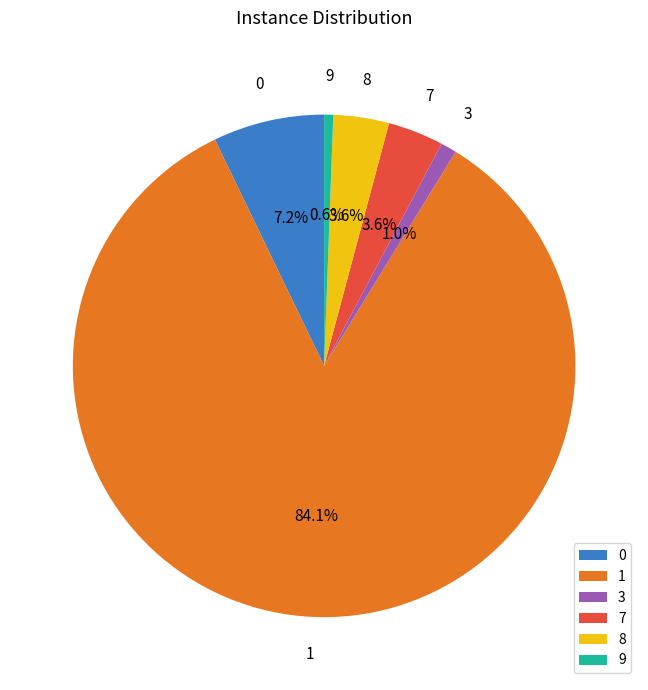

Is there a majority slice in this chart?

Yes